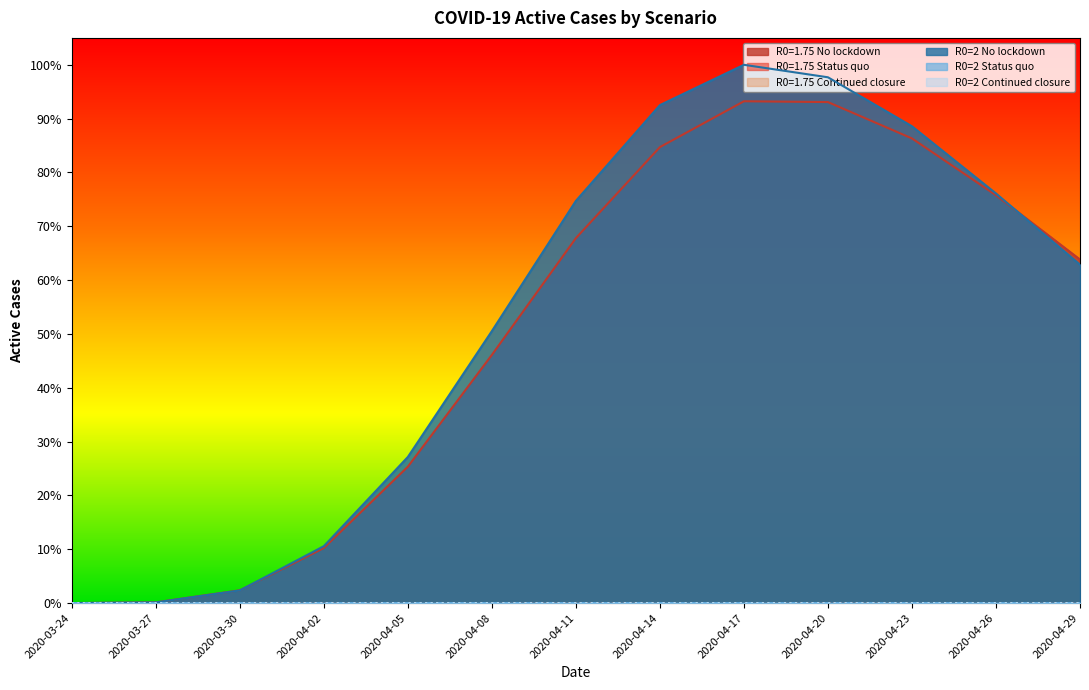

What are all the series names shown in the legend?

R0=1.75 No lockdown, R0=1.75 Status quo, R0=1.75 Continued closure, R0=2 No lockdown, R0=2 Status quo, R0=2 Continued closure